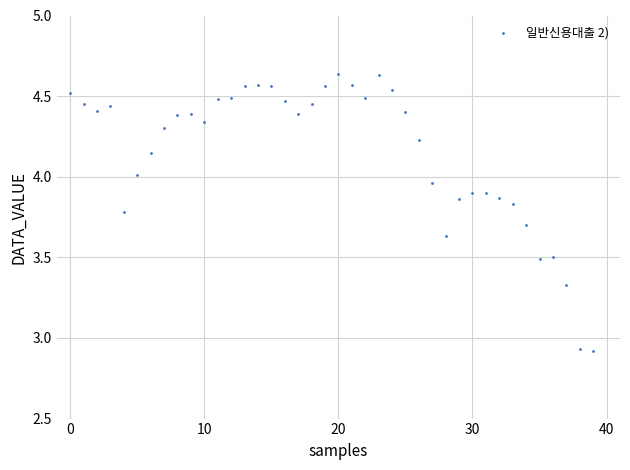

What is the range of Y values (max minus min)?

1.7